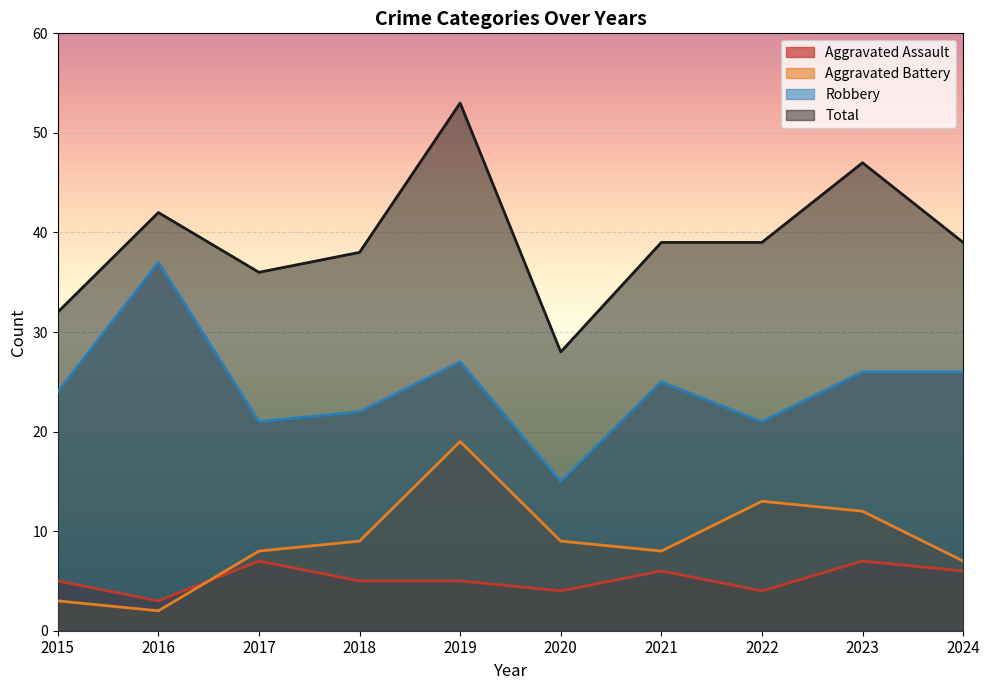

True or false: Total and Aggravated Assault cross at least once.

False